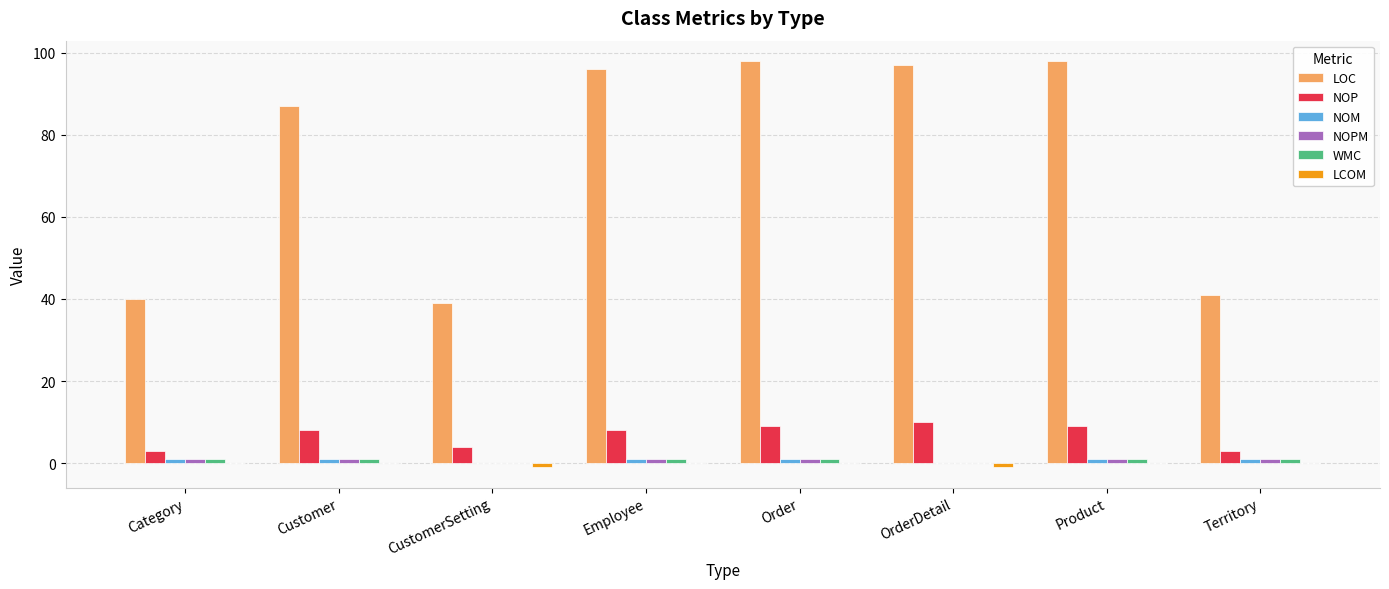

How many groups of bars are there?

8